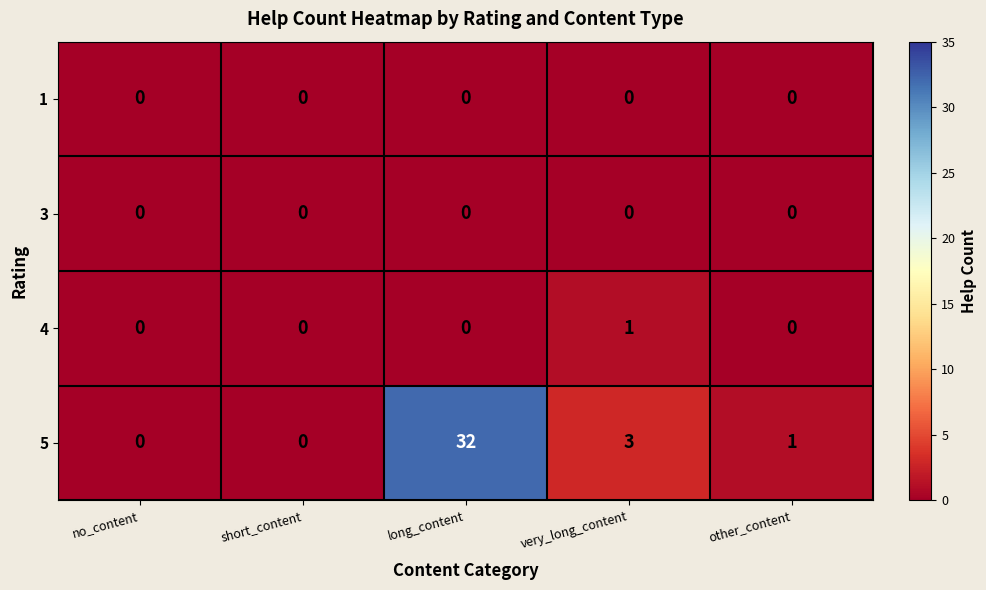

The 3 series shows 0 at long_content. True or false?

True